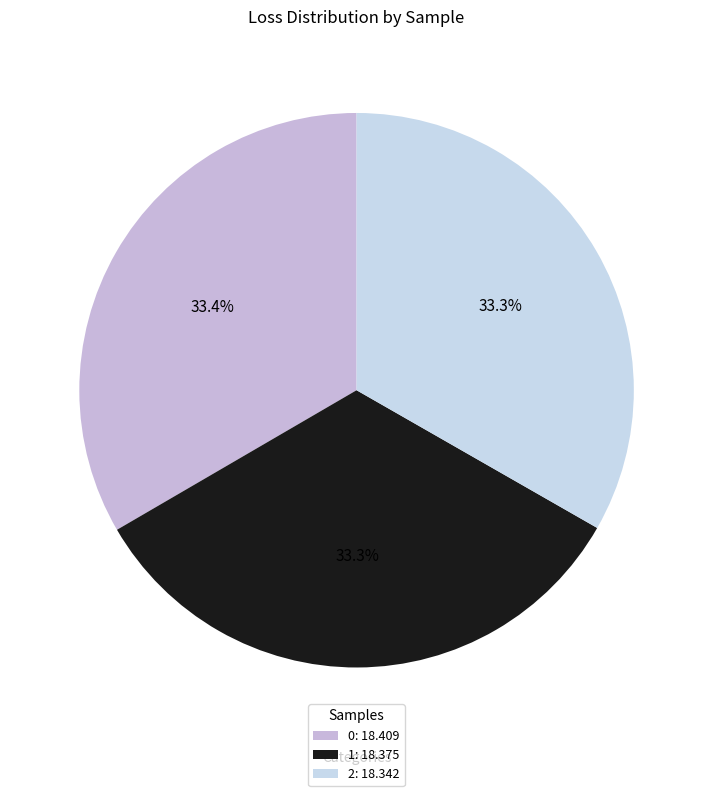

The 0 slice represents 39% of the pie. True or false?

False